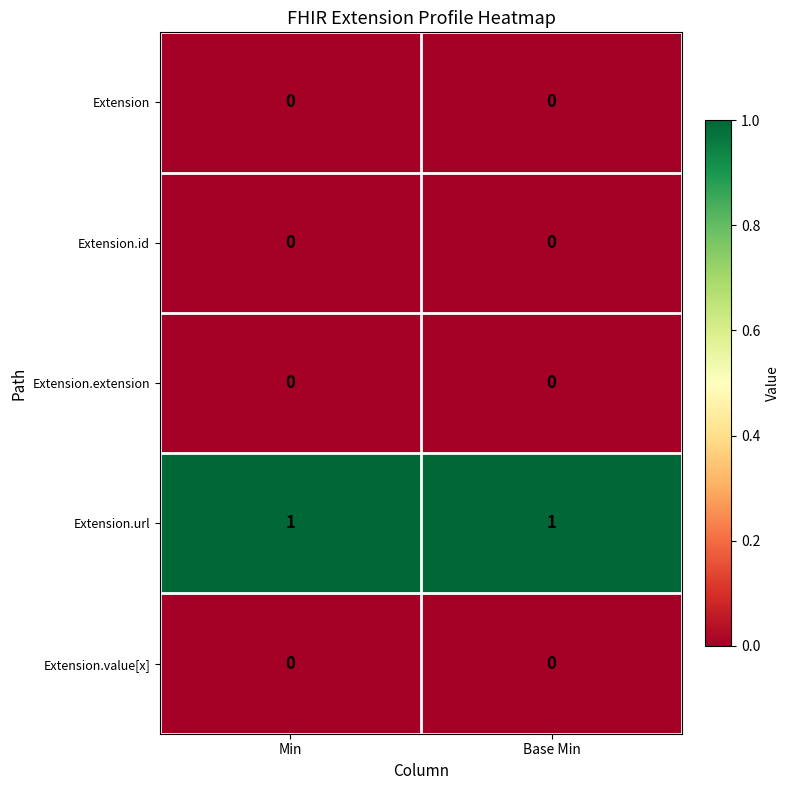

Count the number of data series in this chart.

5